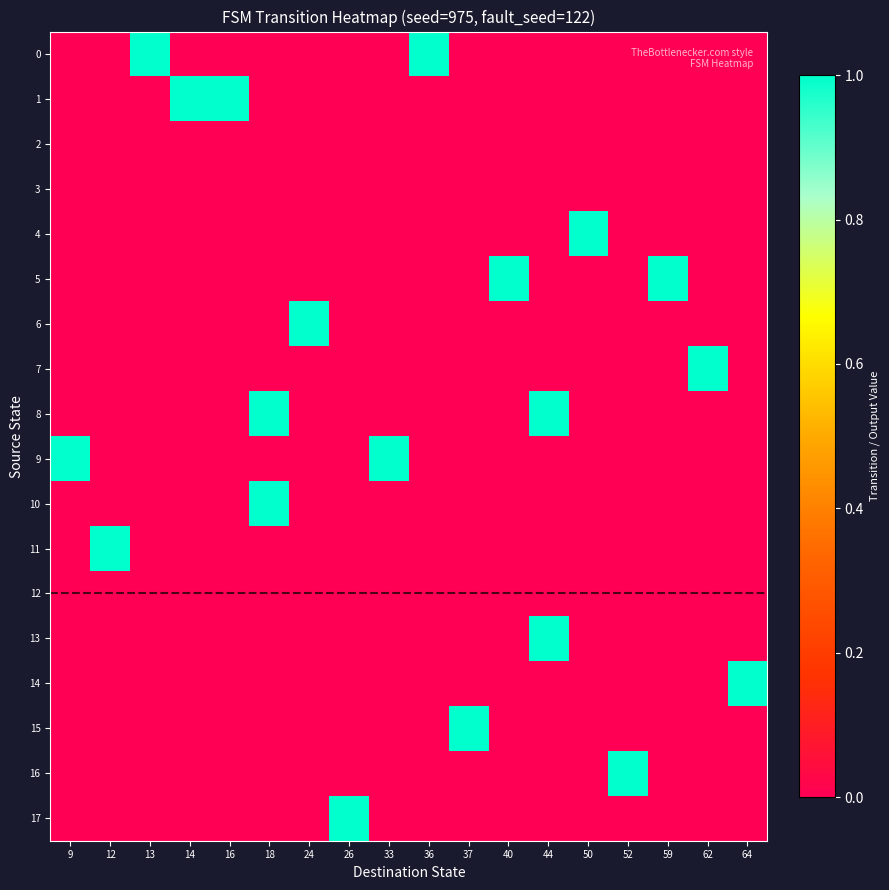

At how many categories does at least one series exceed 0?

18